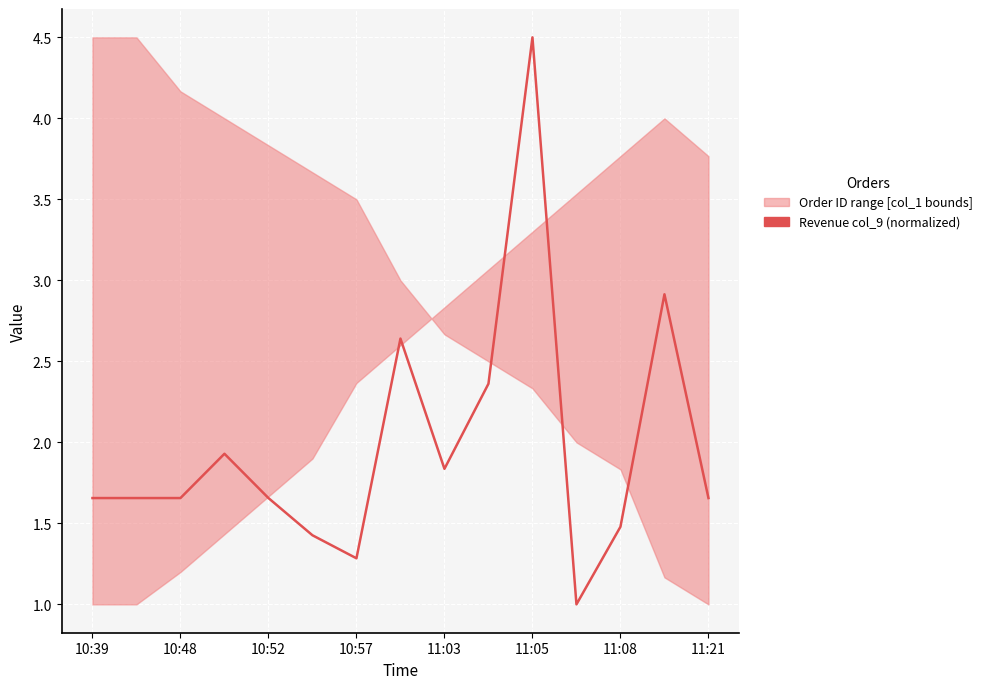

Between 12 and 11:05, which is larger?

12